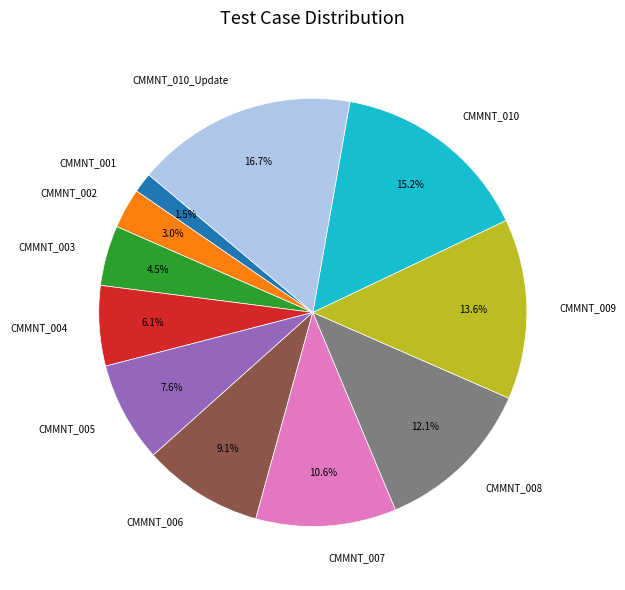

How many slices are in this pie chart?

11